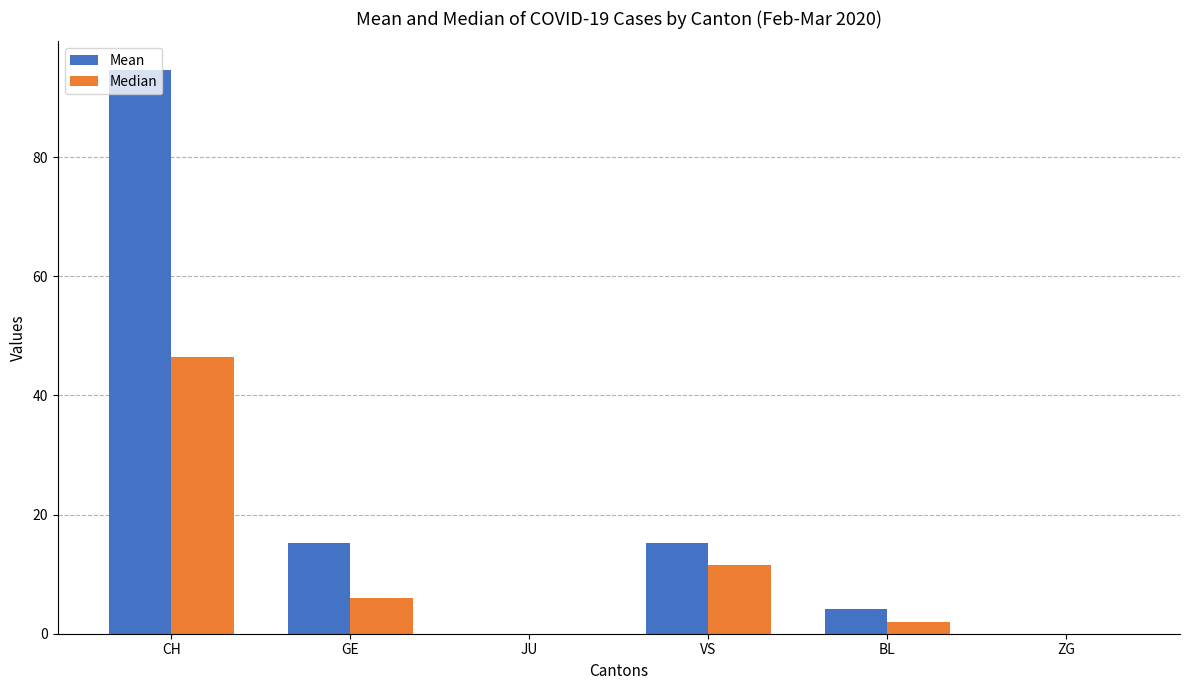

Which series has the largest total across all categories?

Mean